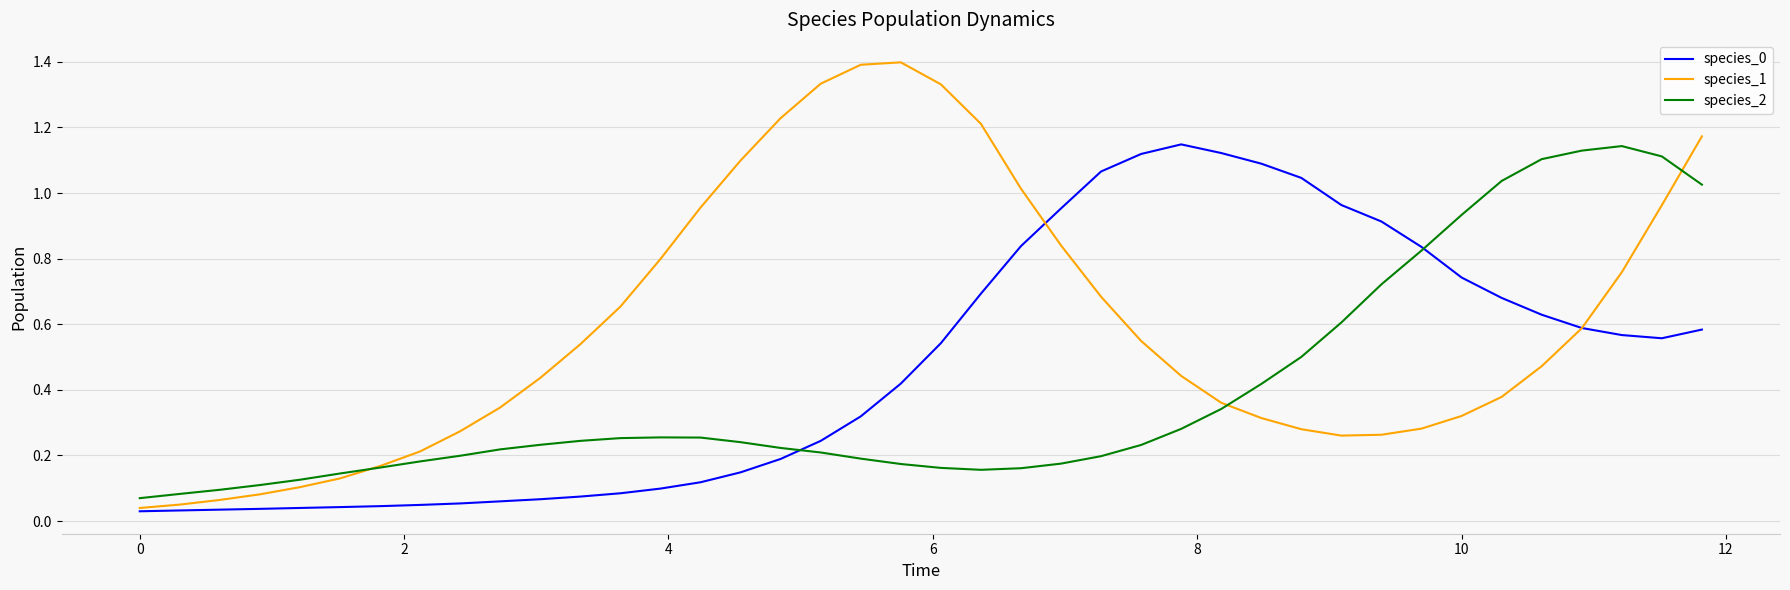

Which series has the largest range (max minus min)?

species_1